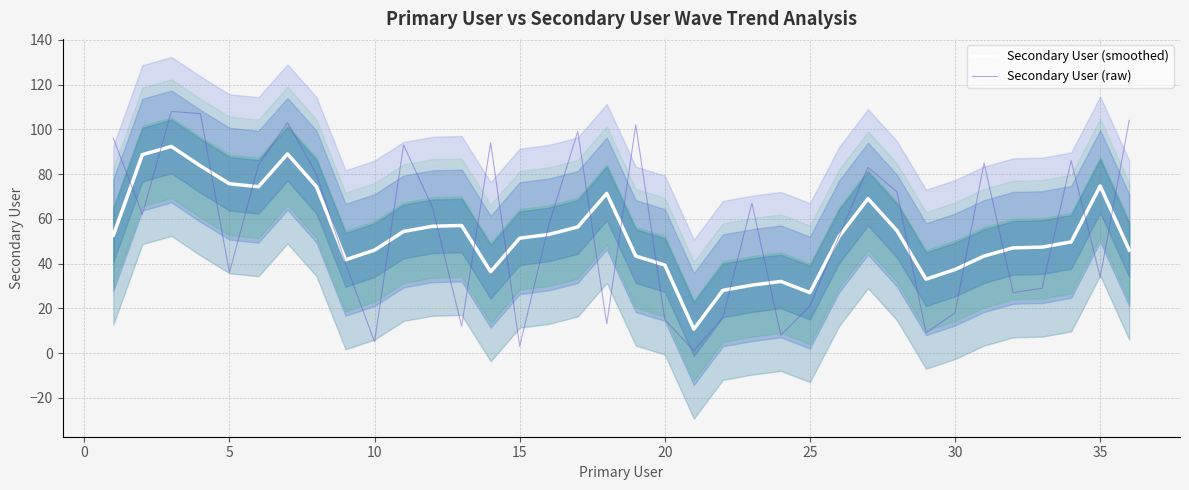

The Secondary User (smoothed) series shows 16.1 at 5. True or false?

False